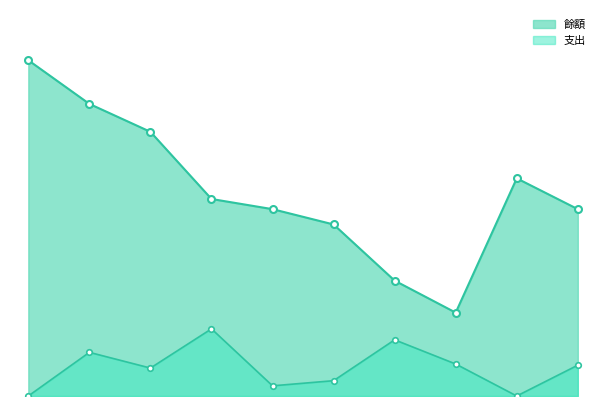

Which has a higher value, 2011-12-12 or 2011-03-18?

2011-03-18